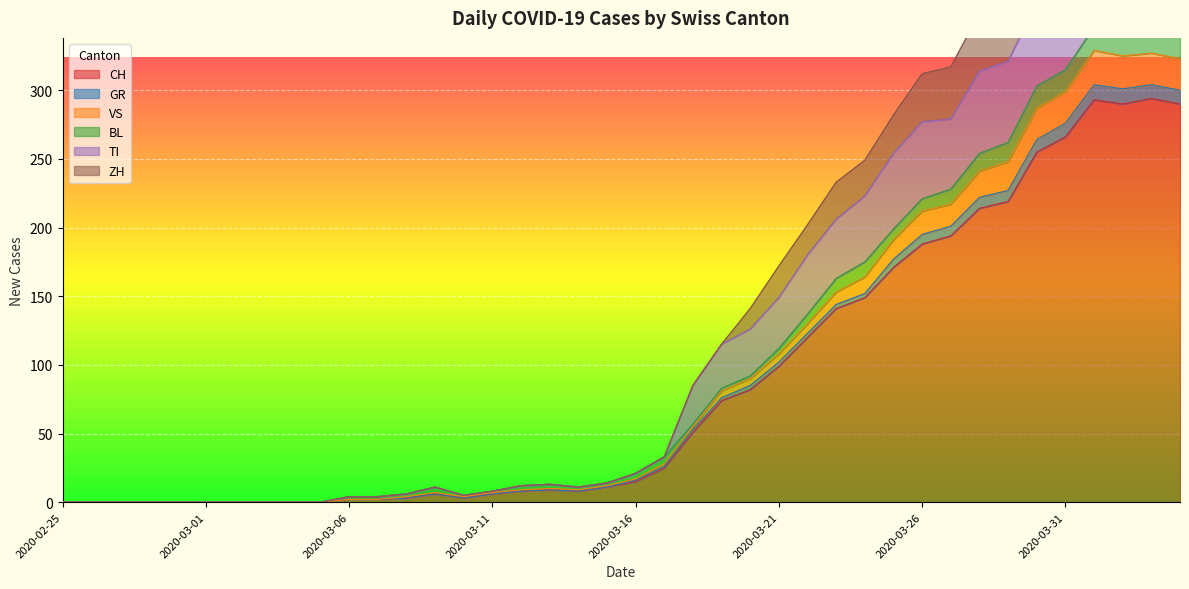

True or false: CH has a value of 82 at 2020-03-20.

True